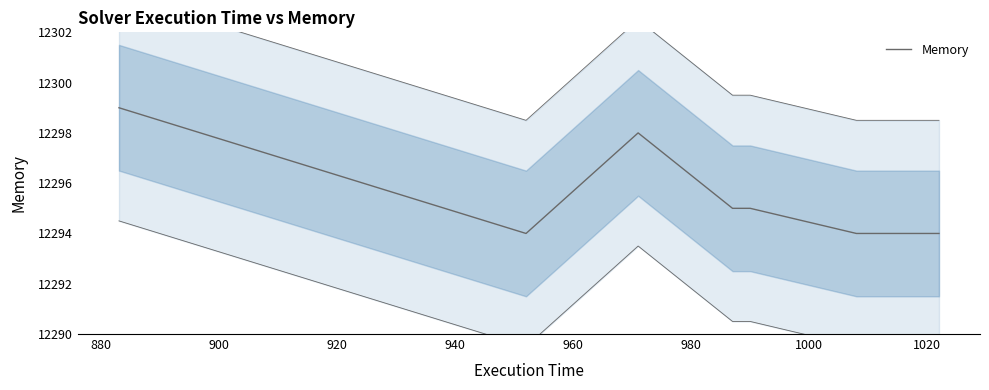

Where is the data nearest to the value 12296?

920